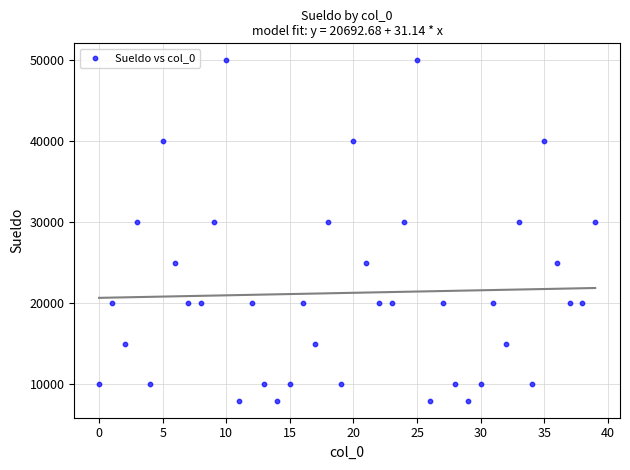

What is the range of Y values (max minus min)?

42000